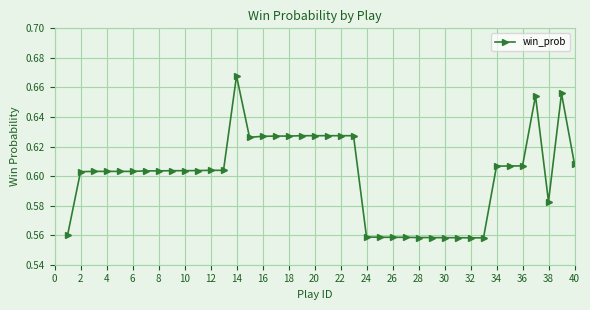

True or false: the data has more than 1 interior local peaks.

True